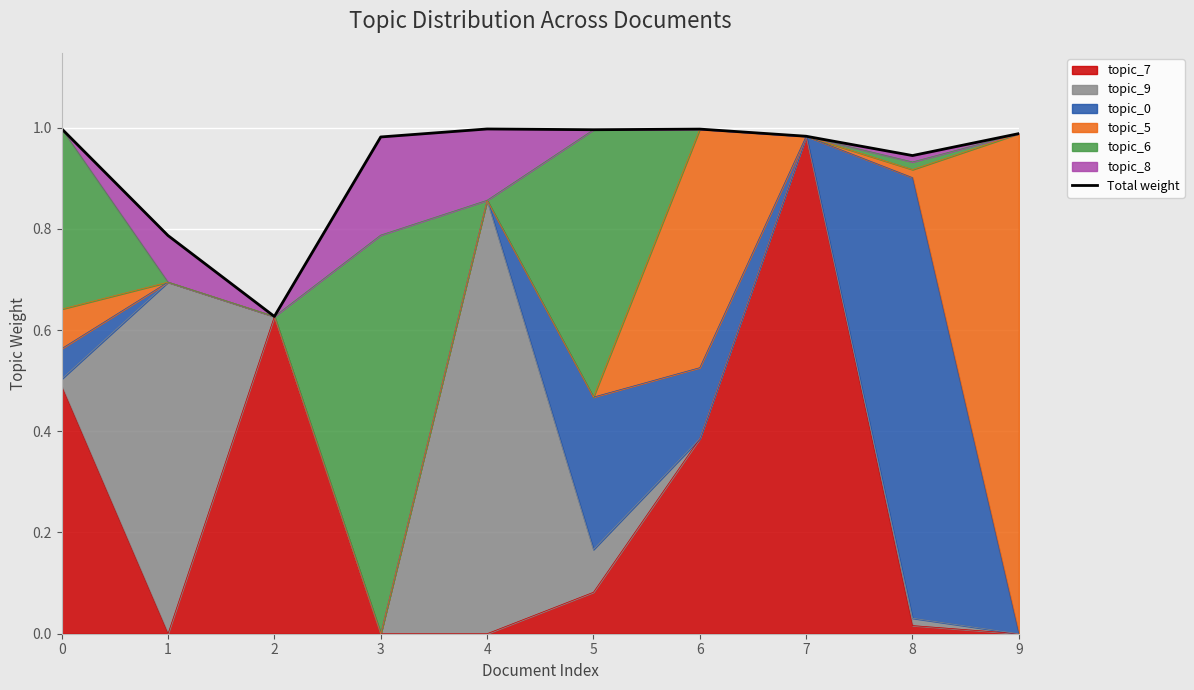

Where is the first local maximum?

4